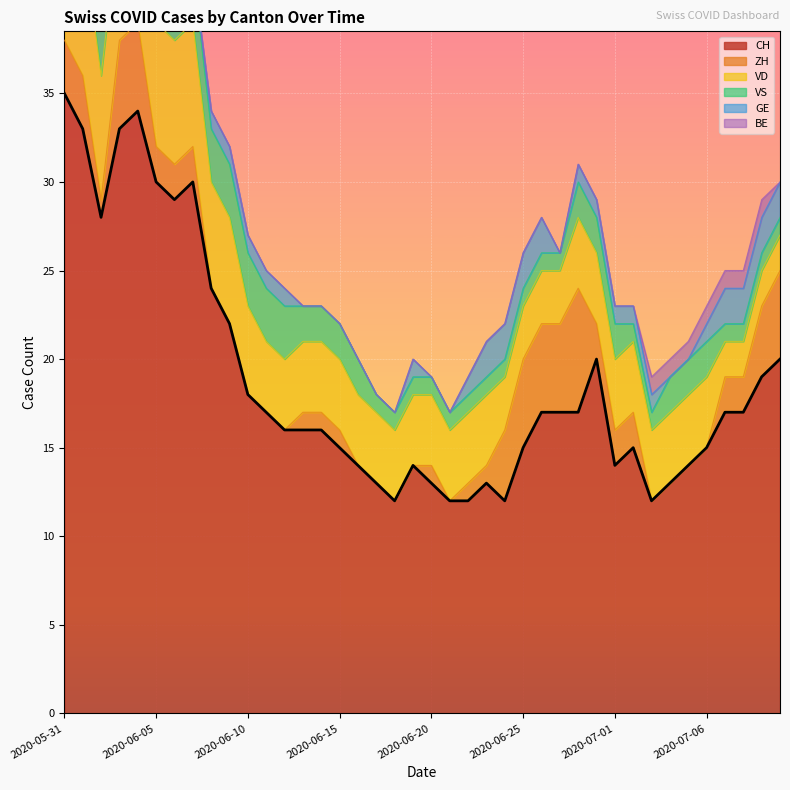

How many interior local valleys does the GE series have?

1